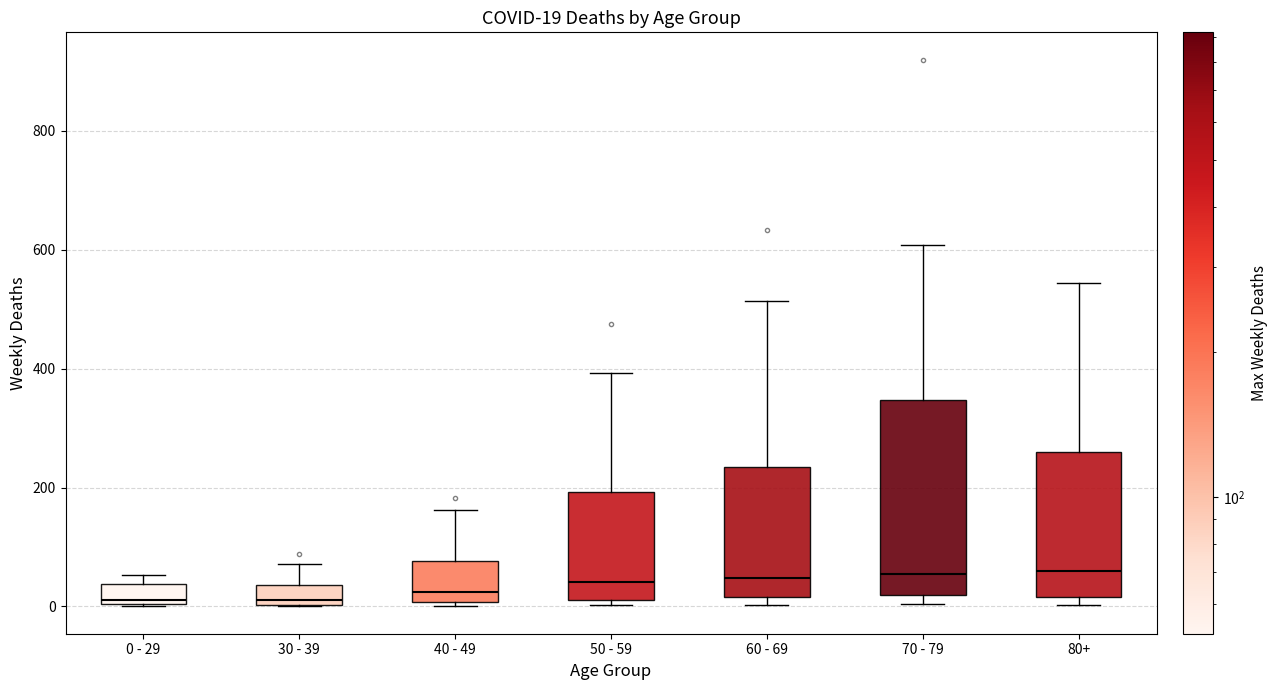

Comparing the boxes themselves (not the whiskers), which one is the tallest?

70 - 79